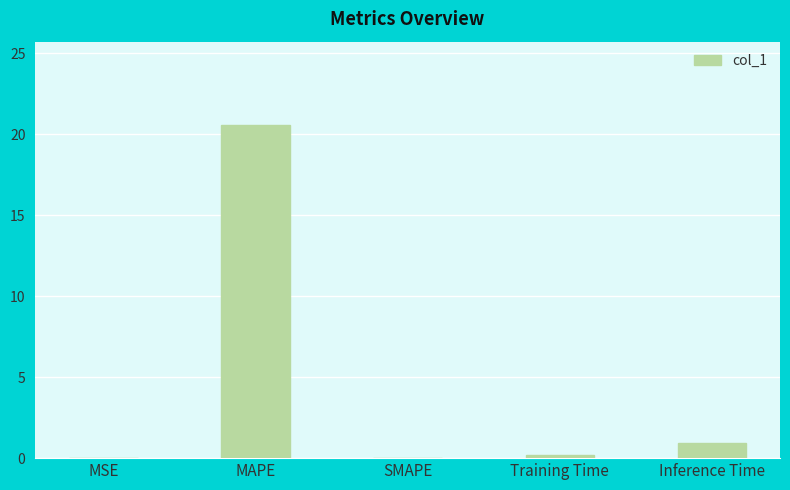

What is the sum of all values?

21.7